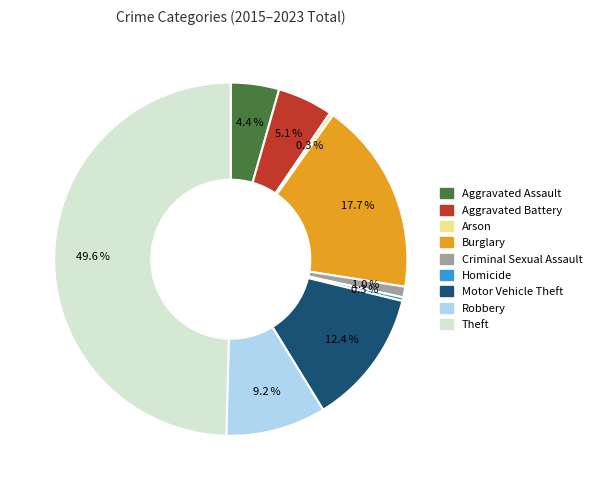

How much of the chart is everything except Aggravated Battery?

94.9%